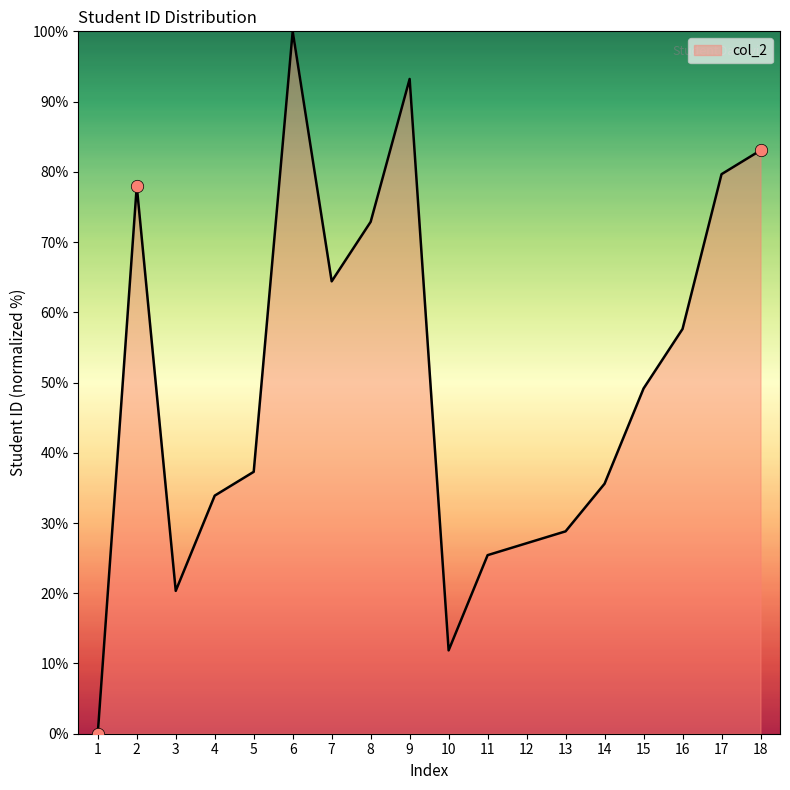

Between 7 and 8, which is larger?

8